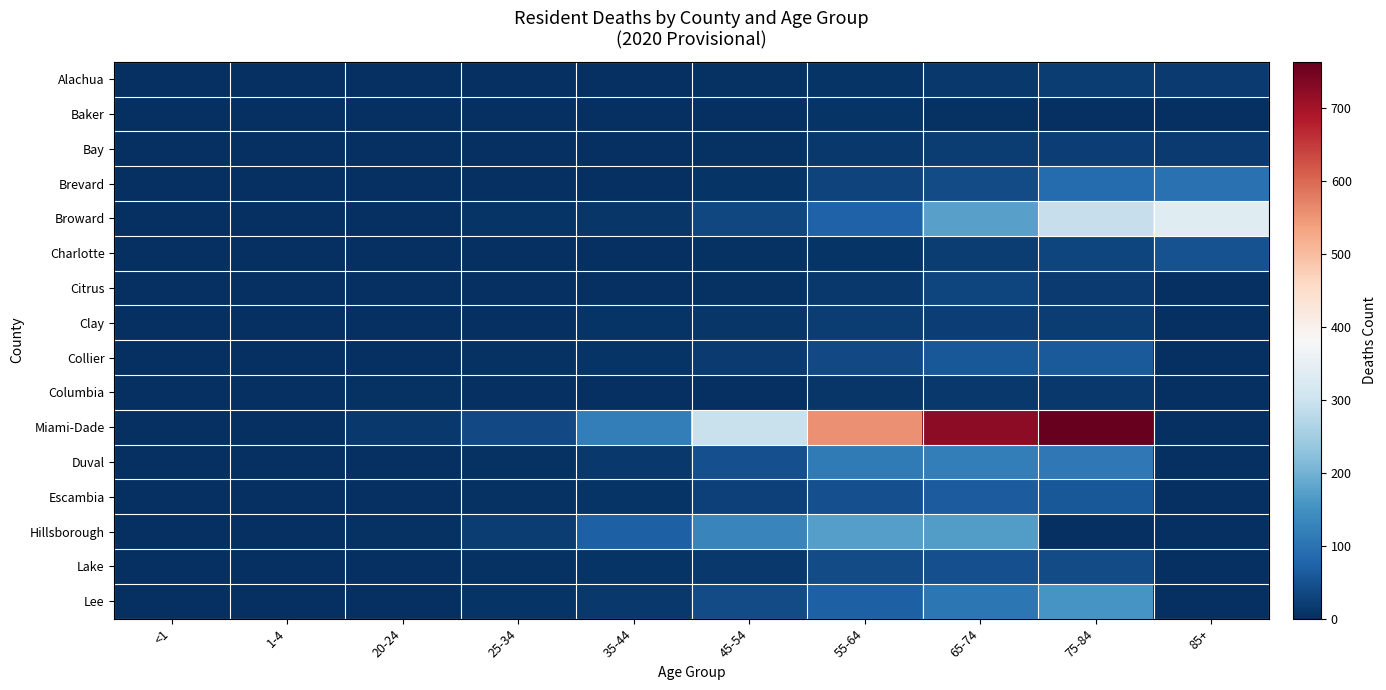

Reading left to right, transcribe all the data shown in this chart.

Alachua: <1=0	1-4=0	20-24=0	25-34=0	35-44=2	45-54=5	55-64=8	65-74=14	75-84=18	85+=16
Baker: <1=0	1-4=0	20-24=0	25-34=0	35-44=0	45-54=0	55-64=7	65-74=5	75-84=1	85+=0
Bay: <1=0	1-4=0	20-24=0	25-34=1	35-44=2	45-54=5	55-64=14	65-74=18	75-84=23	85+=16
Brevard: <1=0	1-4=0	20-24=0	25-34=1	35-44=1	45-54=7	55-64=29	65-74=40	75-84=88	85+=97
Broward: <1=0	1-4=1	20-24=1	25-34=7	35-44=9	45-54=35	55-64=74	65-74=175	75-84=294	85+=336
Charlotte: <1=0	1-4=0	20-24=0	25-34=0	35-44=2	45-54=4	55-64=8	65-74=20	75-84=32	85+=50
Citrus: <1=0	1-4=0	20-24=2	25-34=0	35-44=2	45-54=5	55-64=13	65-74=31	75-84=15	85+=0
Clay: <1=0	1-4=0	20-24=0	25-34=1	35-44=6	45-54=9	55-64=18	65-74=22	75-84=19	85+=0
Collier: <1=0	1-4=0	20-24=2	25-34=3	35-44=7	45-54=16	55-64=36	65-74=59	75-84=61	85+=0
Columbia: <1=0	1-4=0	20-24=3	25-34=2	35-44=1	45-54=2	55-64=11	65-74=12	75-84=12	85+=0
Miami-Dade: <1=1	1-4=0	20-24=12	25-34=38	35-44=119	45-54=298	55-64=557	65-74=723	75-84=763	85+=0
Duval: <1=0	1-4=0	20-24=2	25-34=4	35-44=14	45-54=47	55-64=111	65-74=119	75-84=108	85+=0
Escambia: <1=0	1-4=0	20-24=1	25-34=5	35-44=8	45-54=25	55-64=46	65-74=64	75-84=59	85+=0
Hillsborough: <1=0	1-4=0	20-24=5	25-34=19	35-44=70	45-54=129	55-64=172	65-74=167	75-84=0	85+=0
Lake: <1=1	1-4=1	20-24=1	25-34=3	35-44=8	45-54=14	55-64=41	65-74=45	75-84=39	85+=0
Lee: <1=0	1-4=0	20-24=1	25-34=8	35-44=14	45-54=39	55-64=70	65-74=106	75-84=155	85+=0